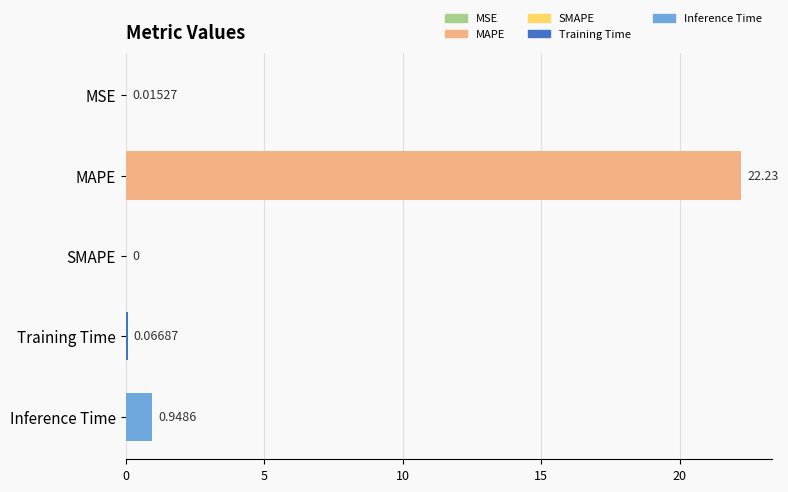

At which label is the value closest to 11?

Inference Time